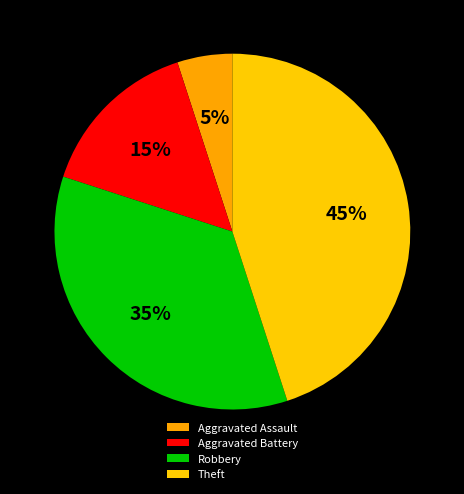

The Theft slice represents 31% of the pie. True or false?

False